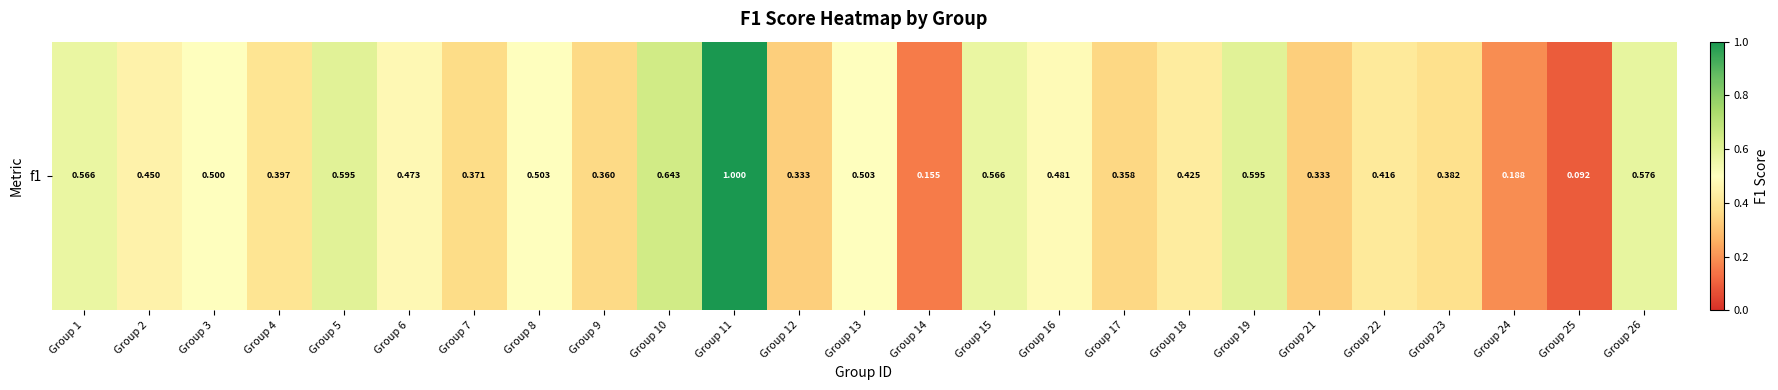

Which has a higher value, Group 12 or Group 9?

Group 9